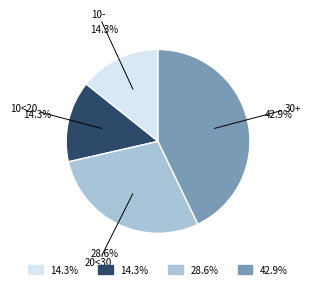

Combined, do 20<30 and 10- account for over 50%?

No